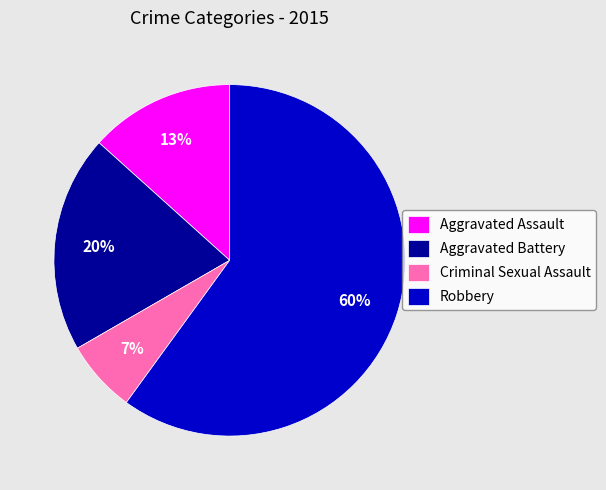

To the nearest percent, what is the average slice percentage?

25%